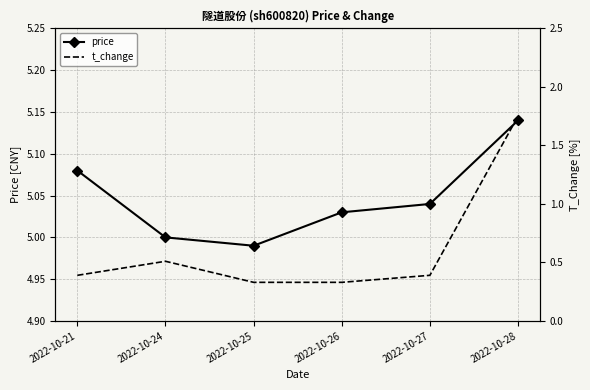

What is the difference between the maximum and minimum values in the price series?

0.1